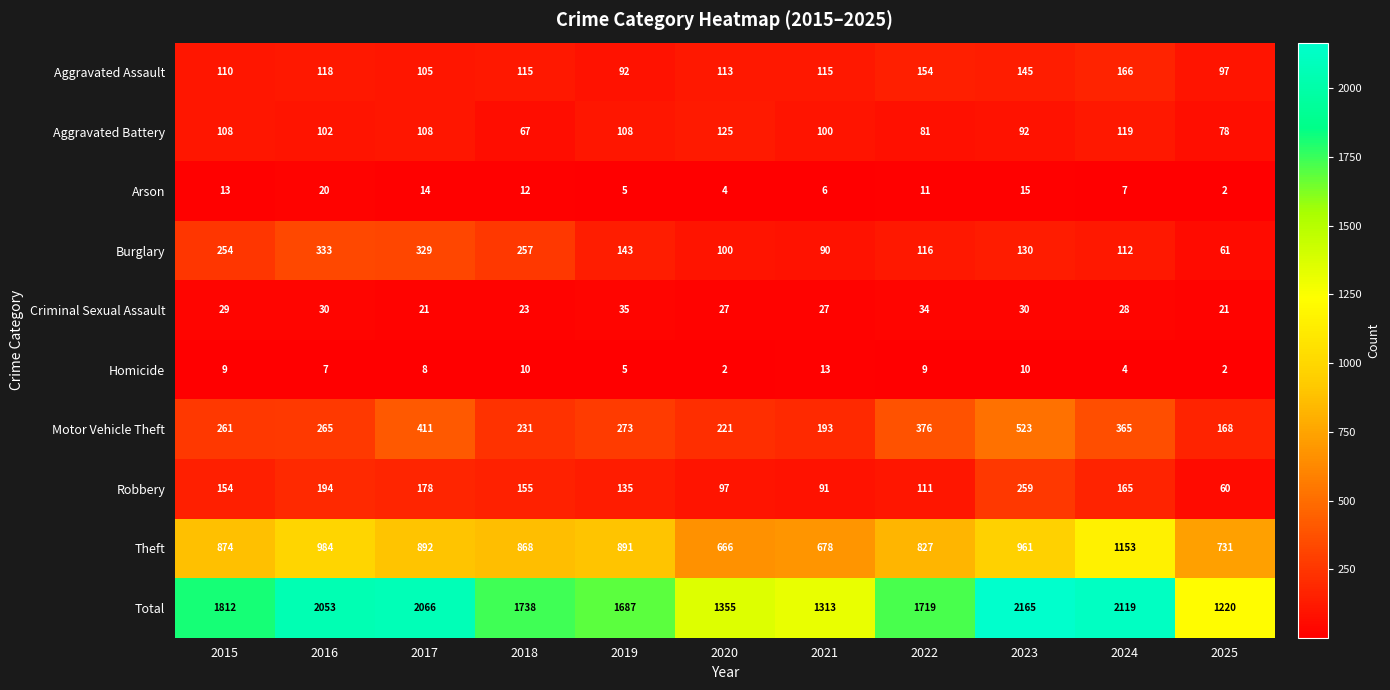

What is the sum of all Robbery values?

1599